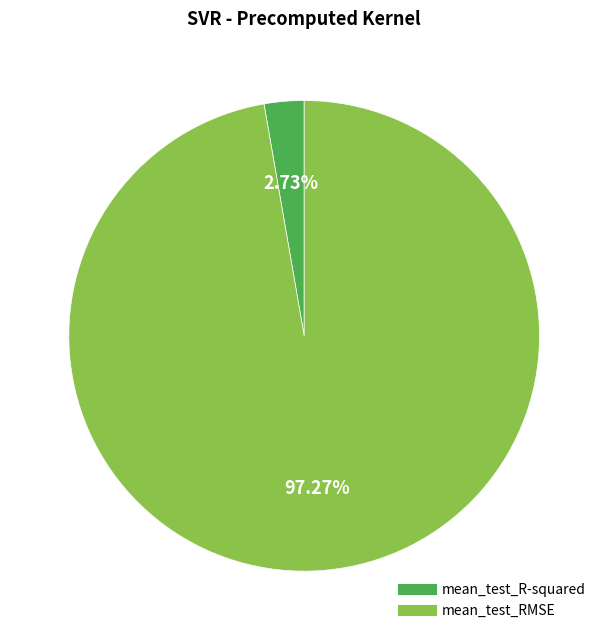

Which category has the smallest portion of the pie?

mean_test_R-squared